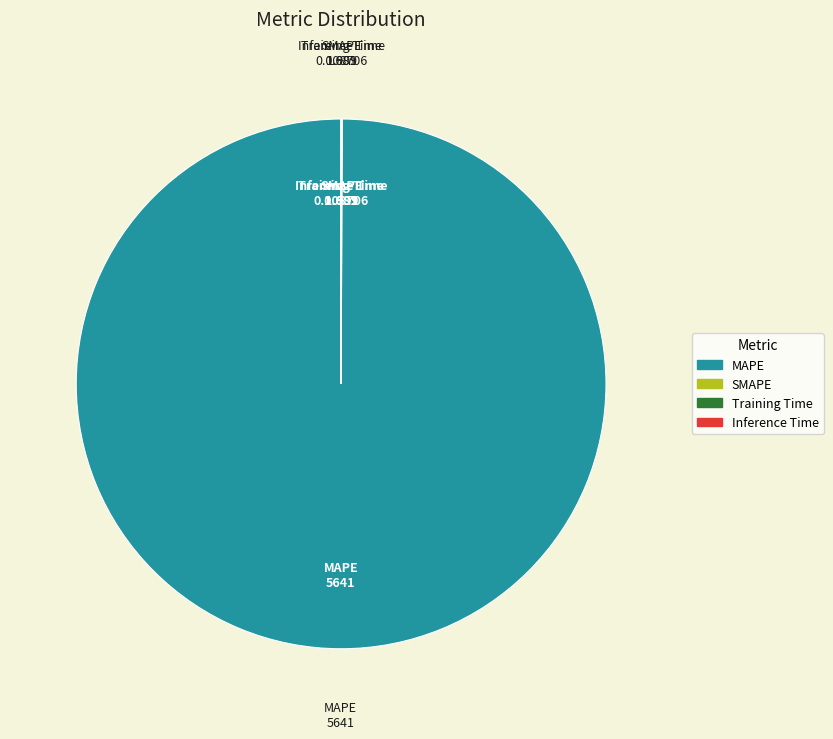

Which category accounts for the majority?

MAPE